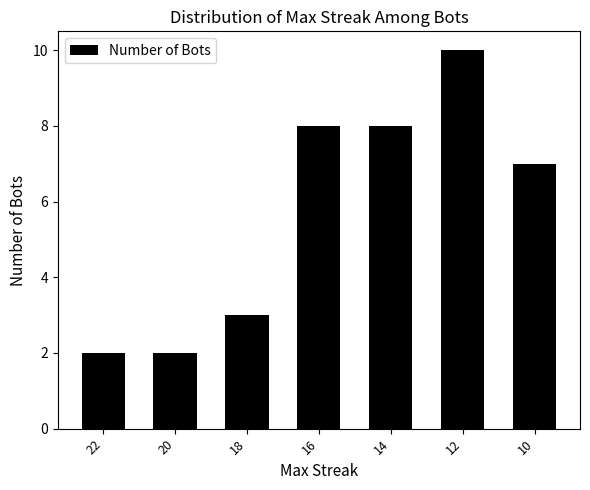

What is the difference between the maximum and second lowest values?

8